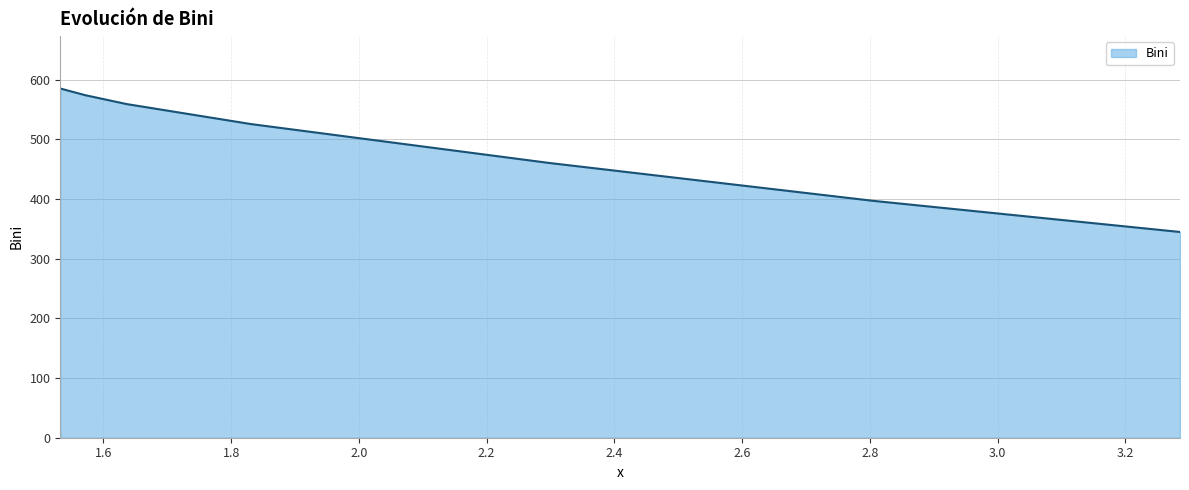

What is the sum of all values?

3445.4